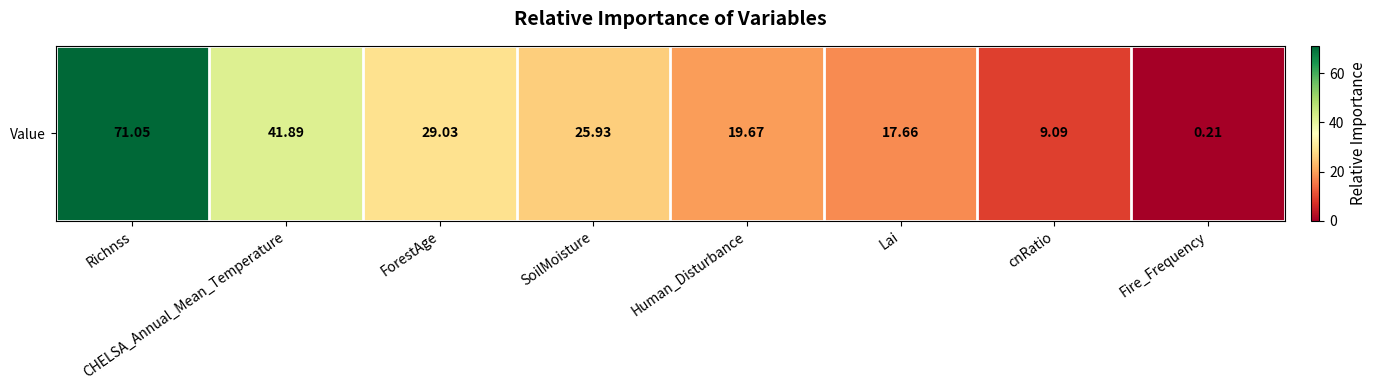

What is the smallest value displayed?

0.2